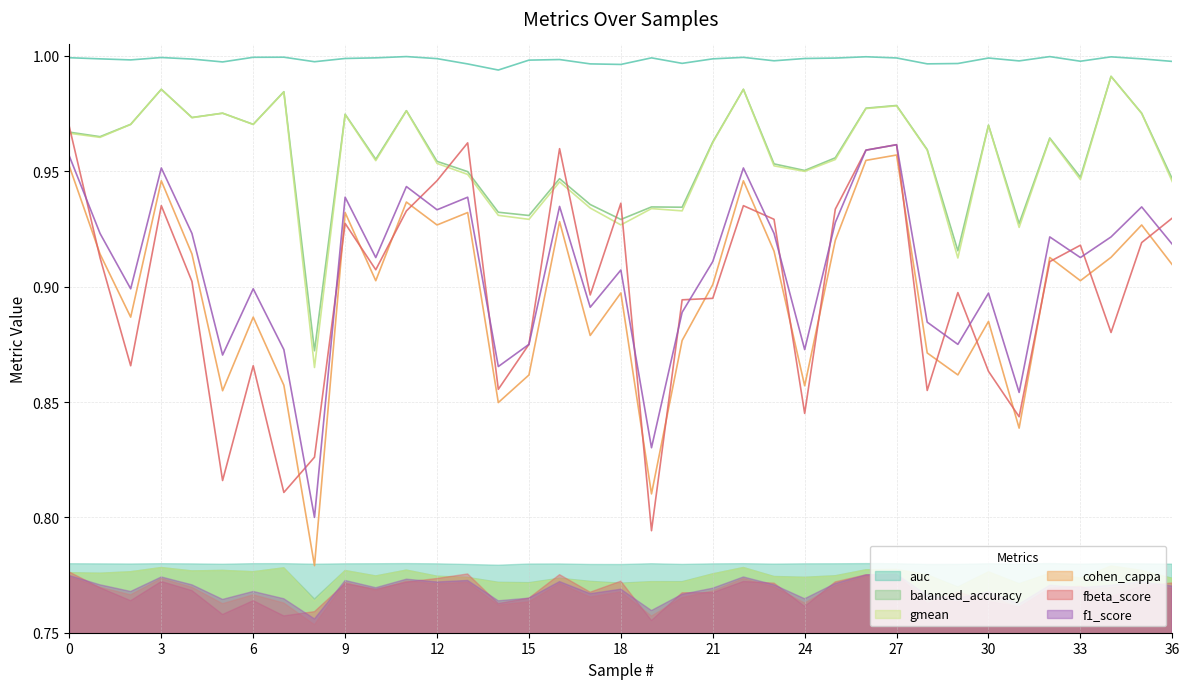

Which series has the largest total across all categories?

auc